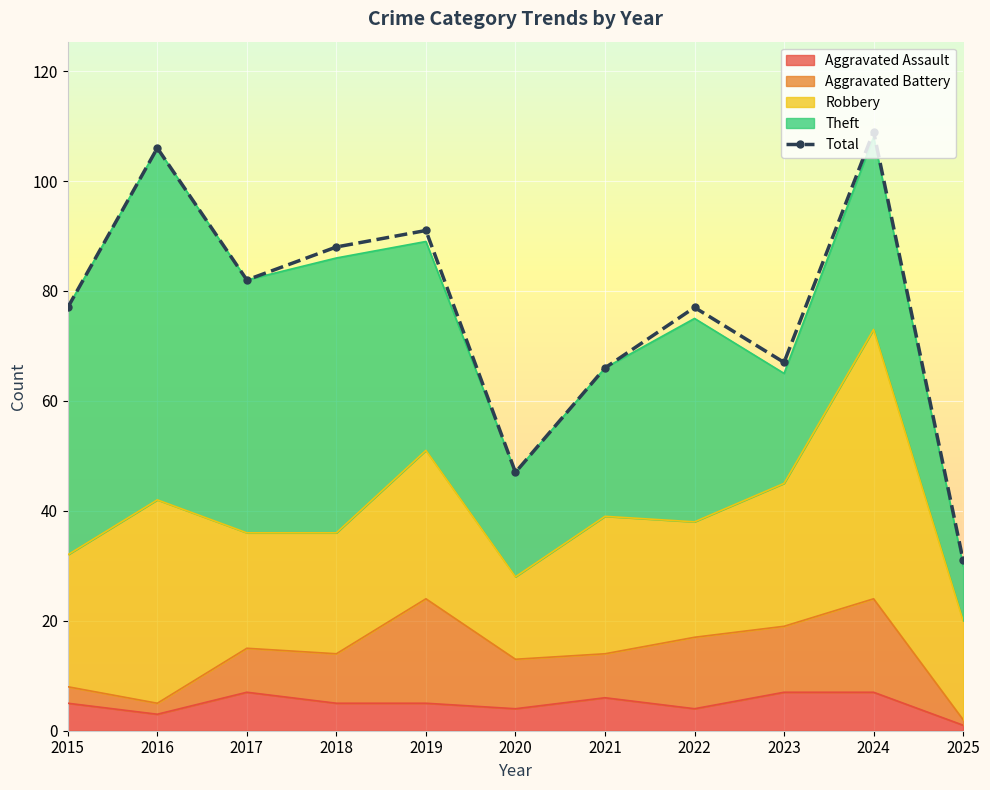

What is the greatest value displayed?

109